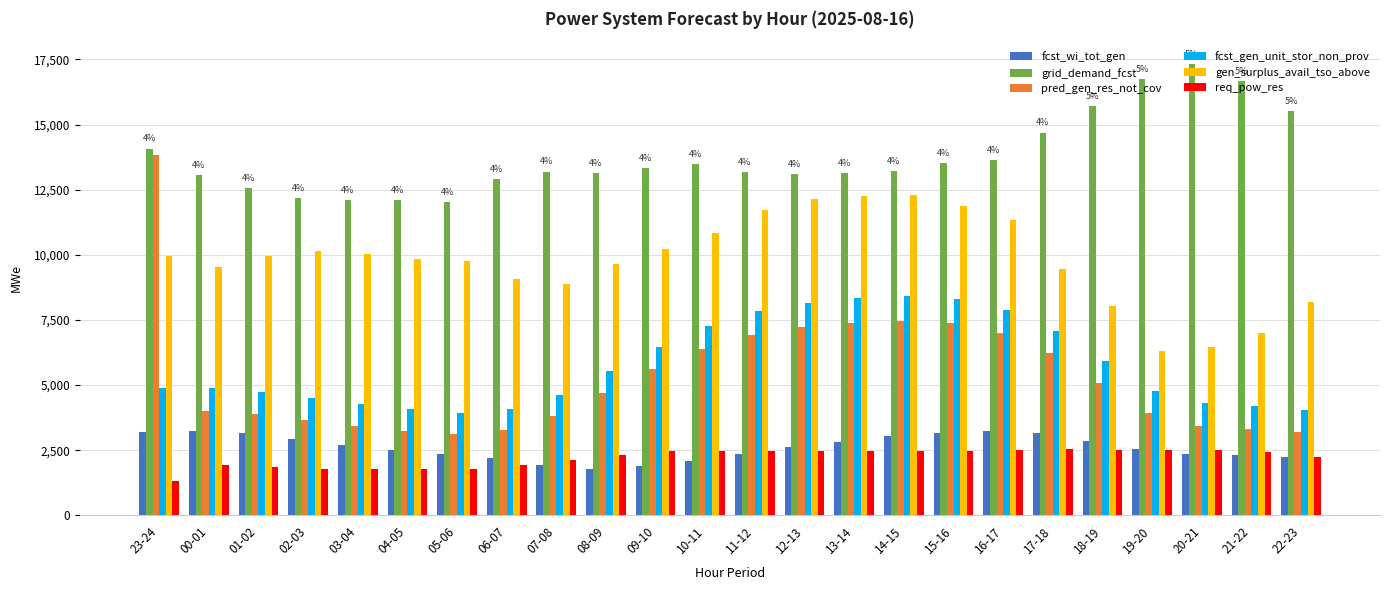

What is the sum of the fcst_gen_unit_stor_non_prov values at 15-16 and 12-13?

16472